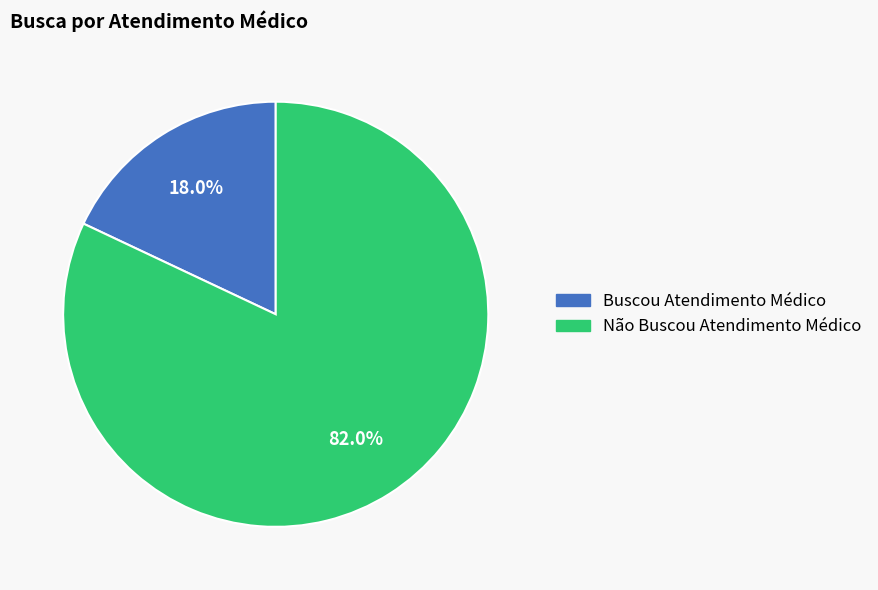

The Não Buscou Atendimento Médico slice represents 93% of the pie. True or false?

False